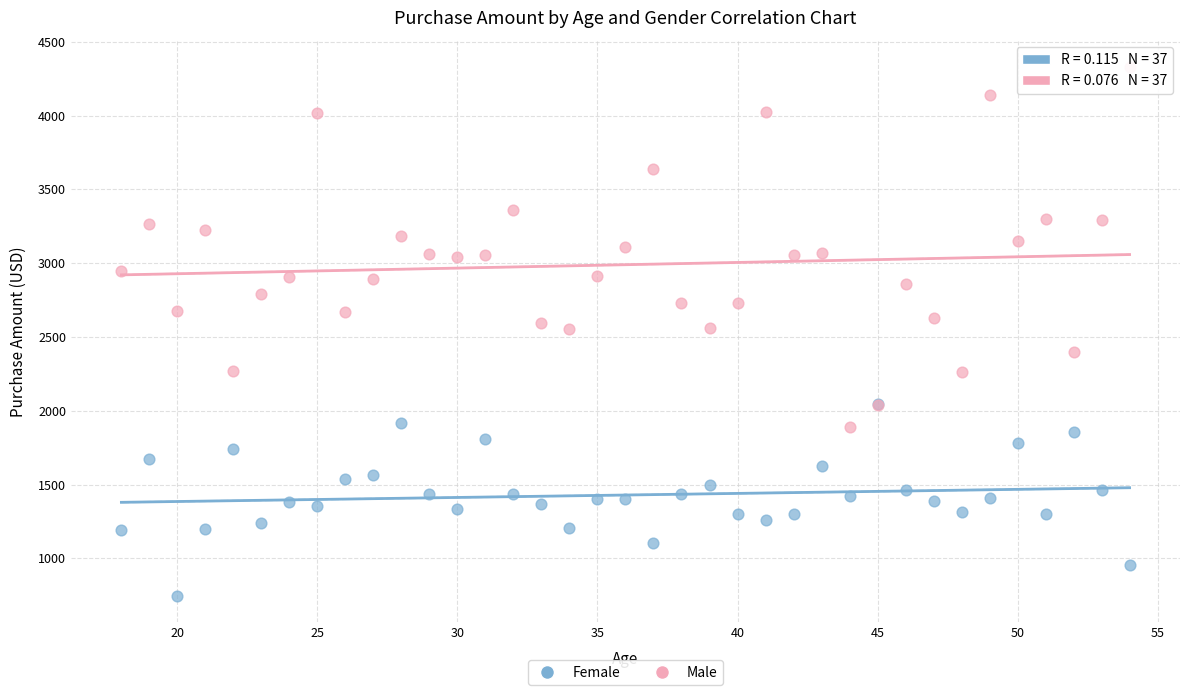

Which series has the widest spread of Y values?

Male